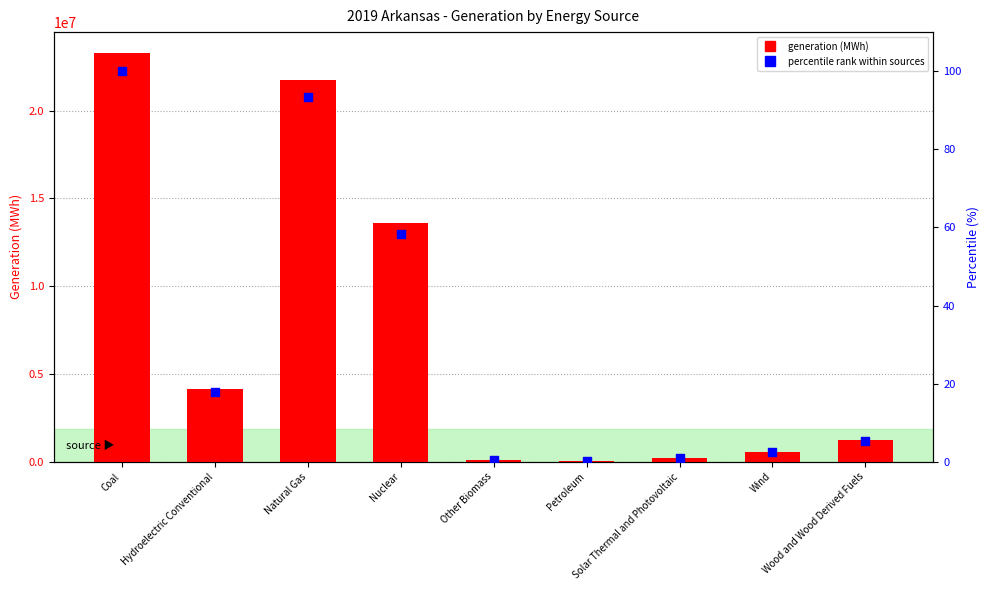

Which series has the largest Y range (max minus min)?

generation (MWh)